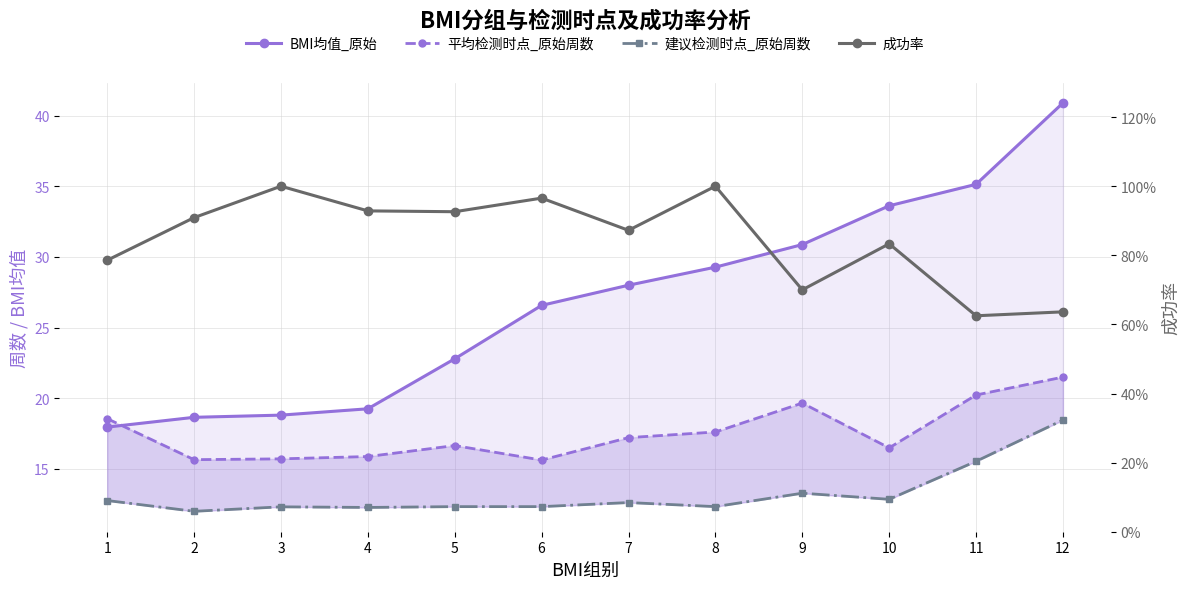

Reading right to left, list all the values displayed in this chart.

BMI均值_原始: 12=40.9	11=35.1	10=33.6	9=30.9	8=29.3	7=28.0	6=26.6	5=22.8	4=19.3	3=18.8	2=18.6	1=18.0
平均检测时点_原始周数: 12=21.5	11=20.2	10=16.5	9=19.7	8=17.6	7=17.2	6=15.6	5=16.6	4=15.9	3=15.7	2=15.7	1=18.6
建议检测时点_原始周数: 12=18.5	11=15.5	10=12.8	9=13.3	8=12.3	7=12.6	6=12.3	5=12.3	4=12.3	3=12.3	2=12.0	1=12.8
成功率: 12=0.6	11=0.6	10=0.8	9=0.7	8=1.0	7=0.9	6=1.0	5=0.9	4=0.9	3=1.0	2=0.9	1=0.8